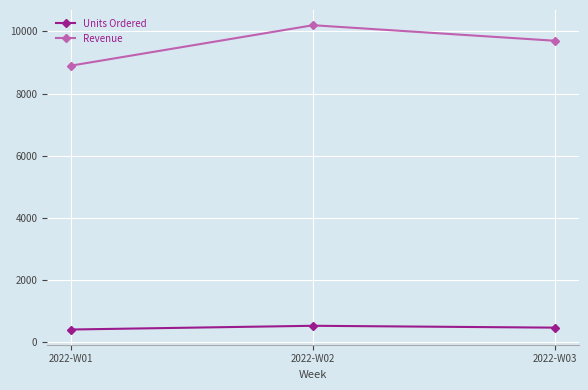

What is the greatest value displayed?

10200